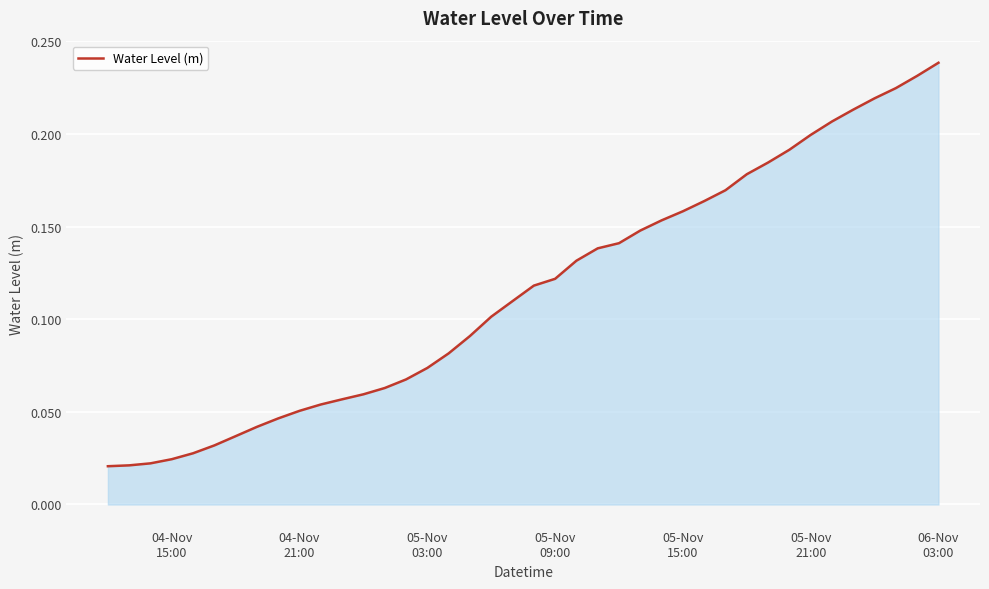

What is the sum of all values?

4.6